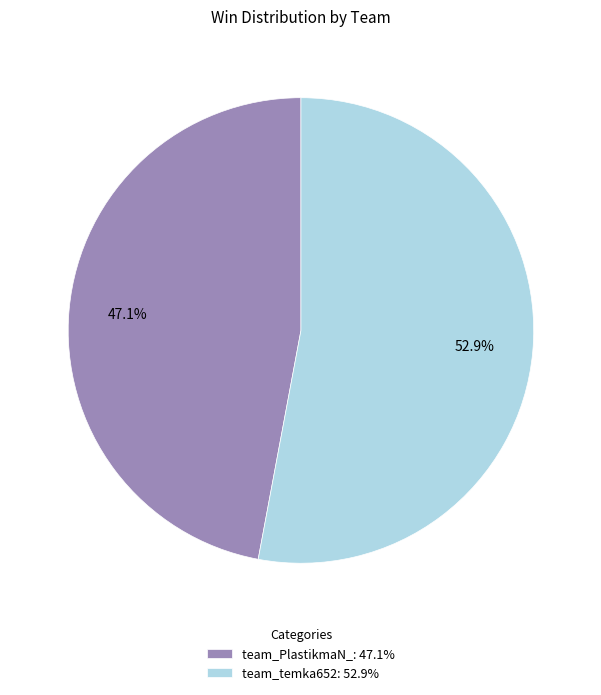

Does any single category account for the majority?

Yes